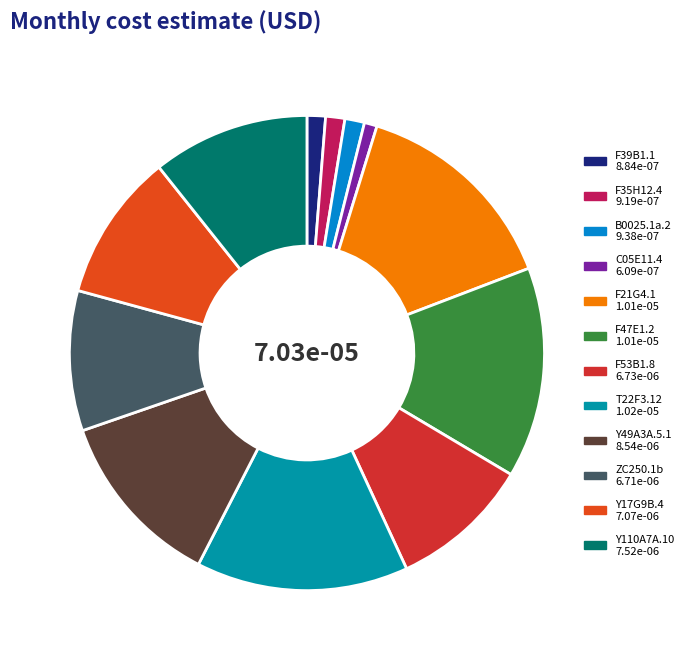

Which has a higher value, Y17G9B.4 or F21G4.1?

F21G4.1